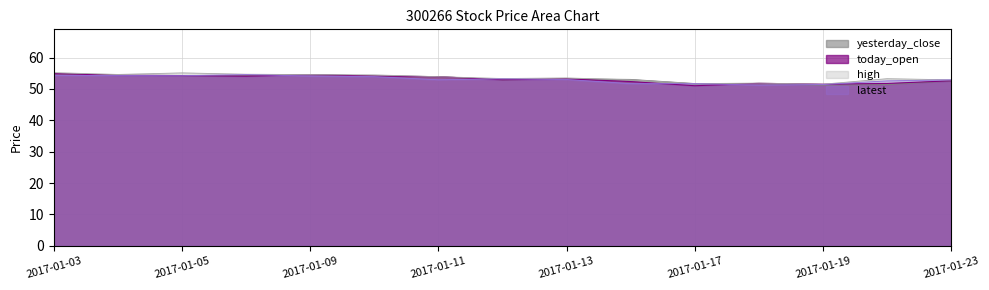

Is it true that latest equals 53.2 at 2017-01-12?

True